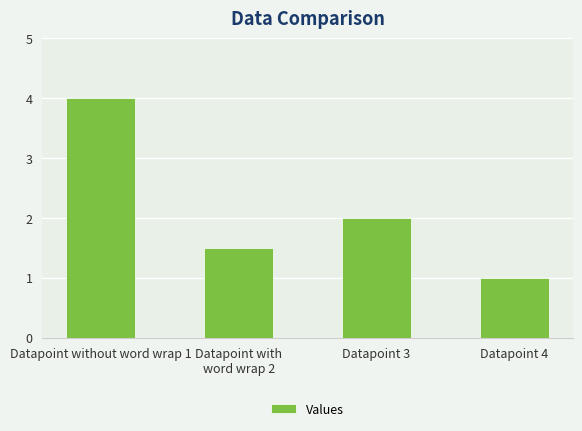

List the labels in order of value, largest first.

Datapoint without word wrap 1, Datapoint 3, Datapoint with
word wrap 2, Datapoint 4